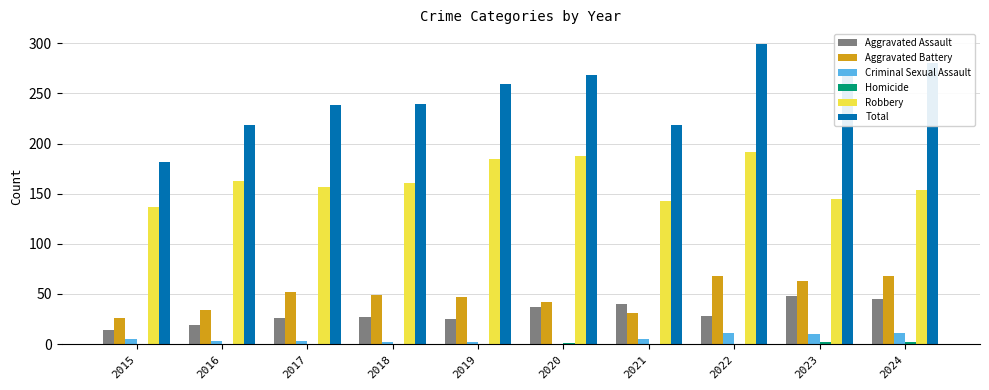

The Total series shows 239 at 2018. True or false?

True